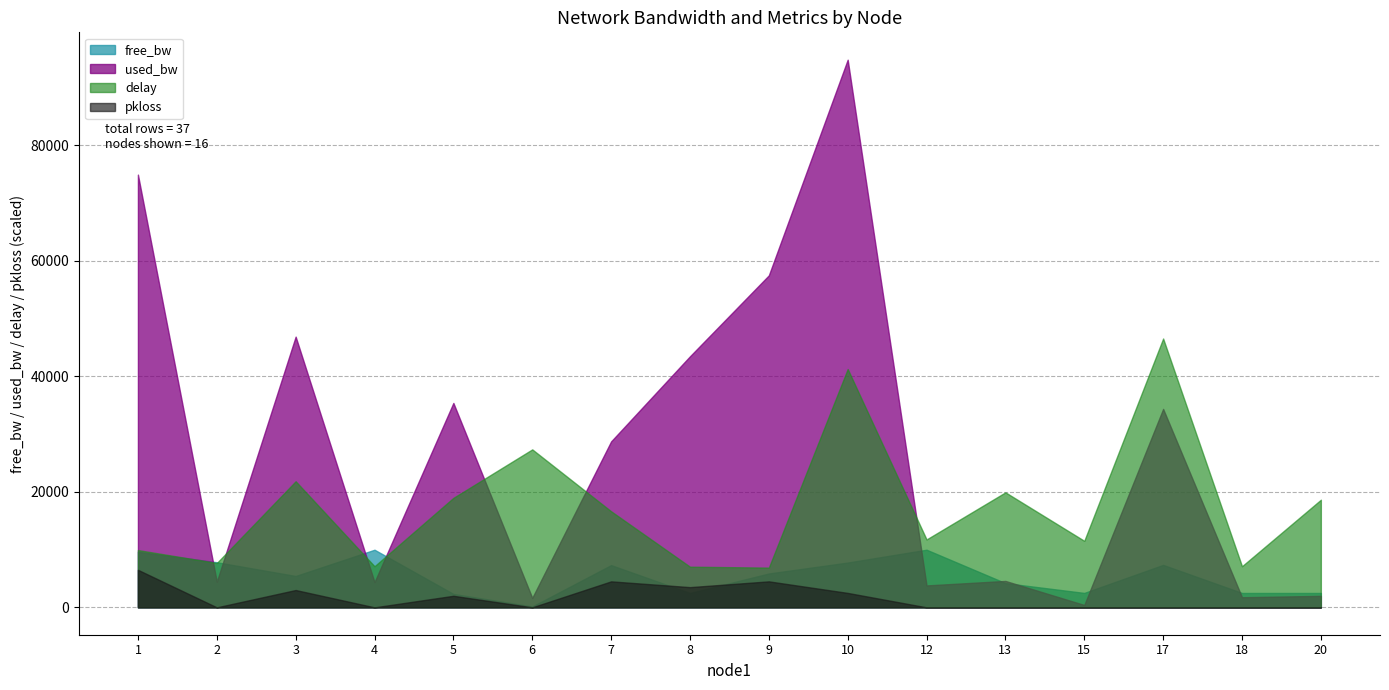

What is the difference between the second highest and second lowest values in the free_bw series?

7655.2